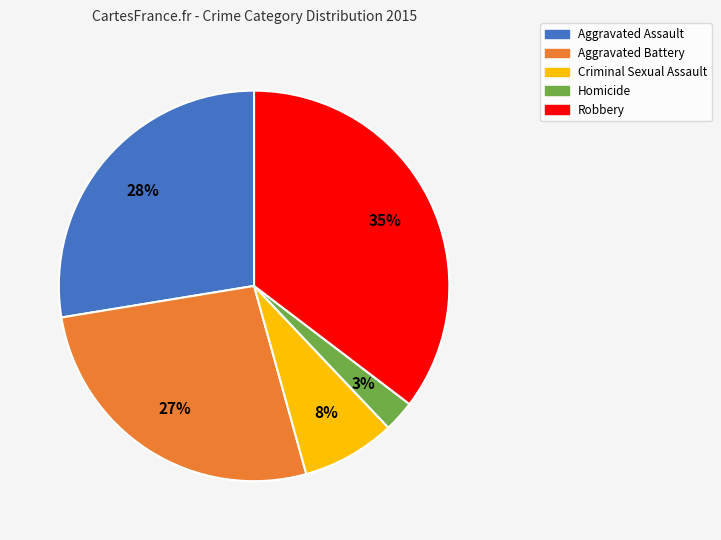

To the nearest percent, what is the difference between the Aggravated Battery and Homicide slice percentages?

24%